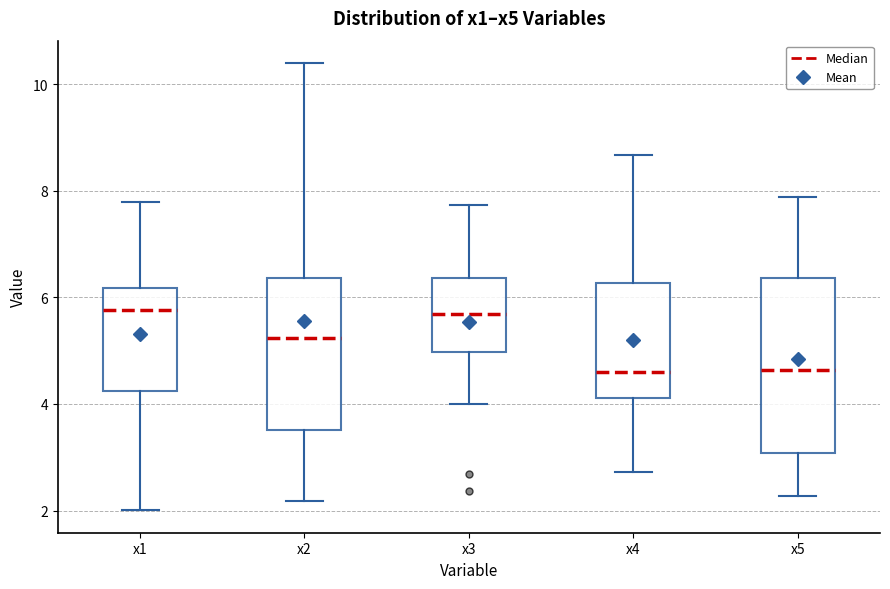

Reading left to right, transcribe this box plot: for each box, give where its median line is, the range the box spans, and where its two whiskers end, as read against the y-axis. The values are not printed on the chart, so give them approximately, as read against the axis.

x1: median 5.8, box 4.2 to 6.2, whiskers 2.0 to 7.8
x2: median 5.2, box 3.6 to 6.4, whiskers 2.2 to 10.4
x3: median 5.6, box 5.0 to 6.4, whiskers 4.0 to 7.8
x4: median 4.6, box 4.2 to 6.2, whiskers 2.8 to 8.6
x5: median 4.6, box 3.0 to 6.4, whiskers 2.2 to 7.8